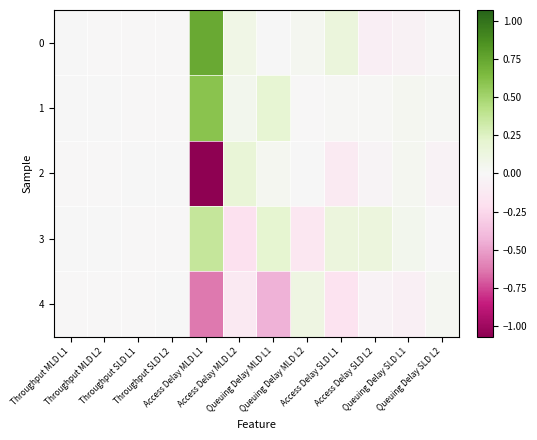

Which series has the largest total across all categories?

1